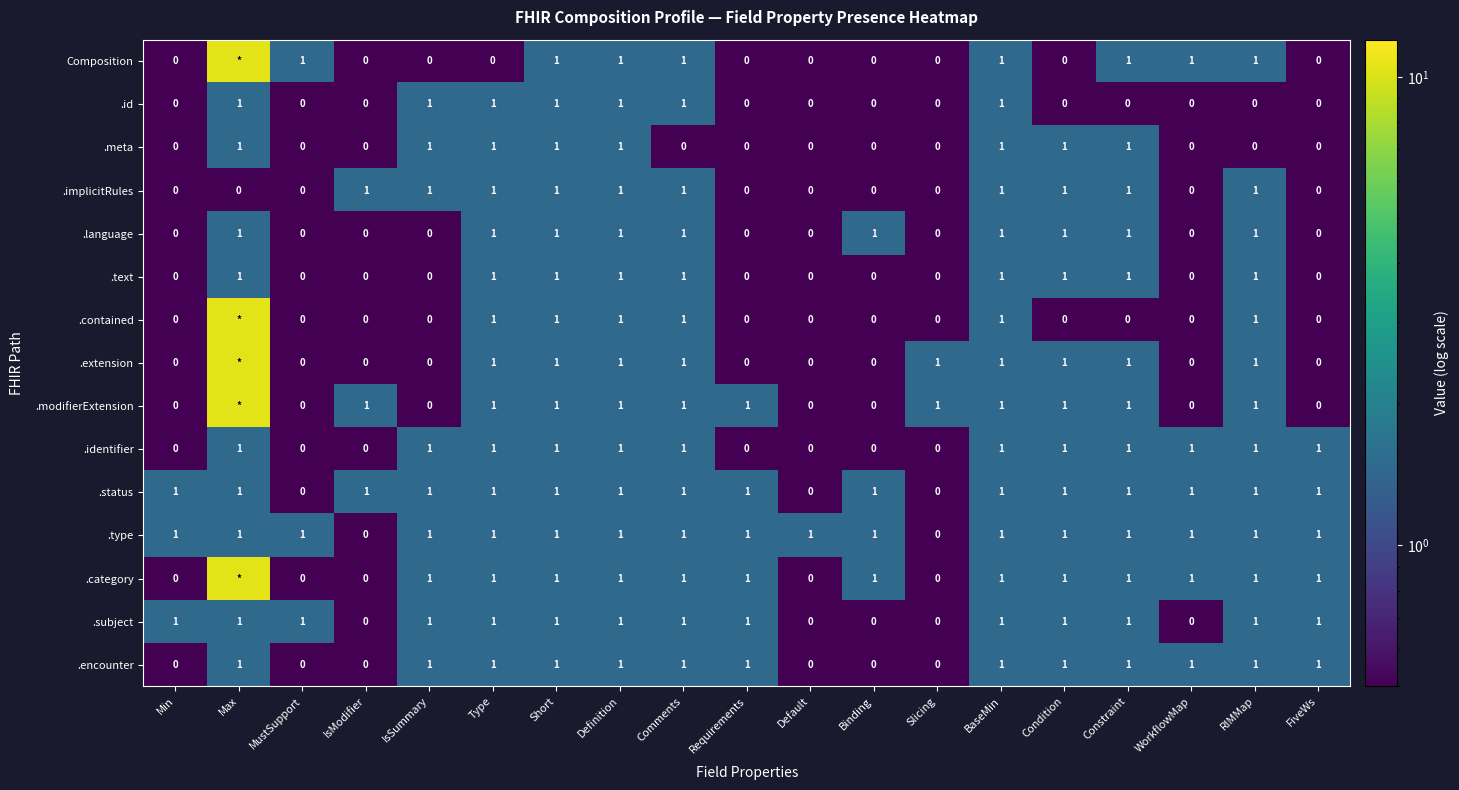

What is the difference between the maximum and minimum values in the .language series?

1.0